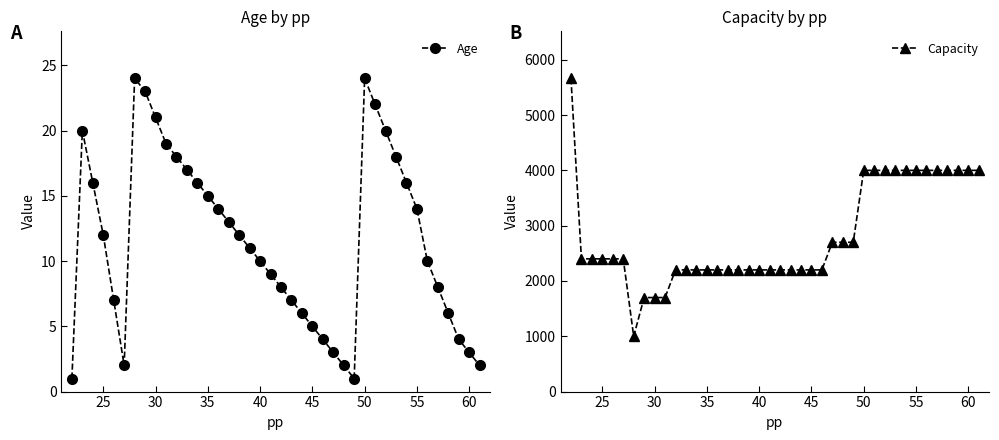

Rank the series by their maximum value, from highest to lowest.

Capacity, Age